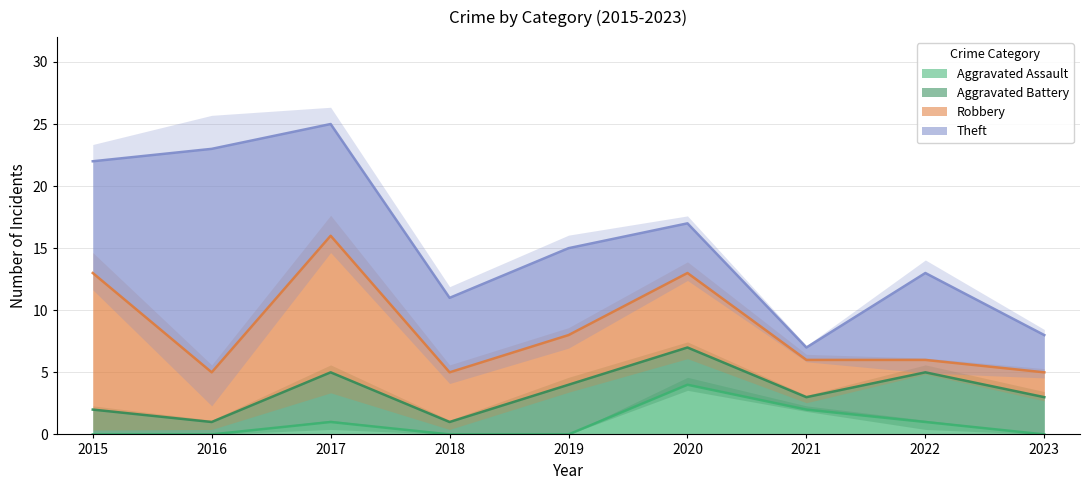

Where is Robbery nearest to the value 6?

2020